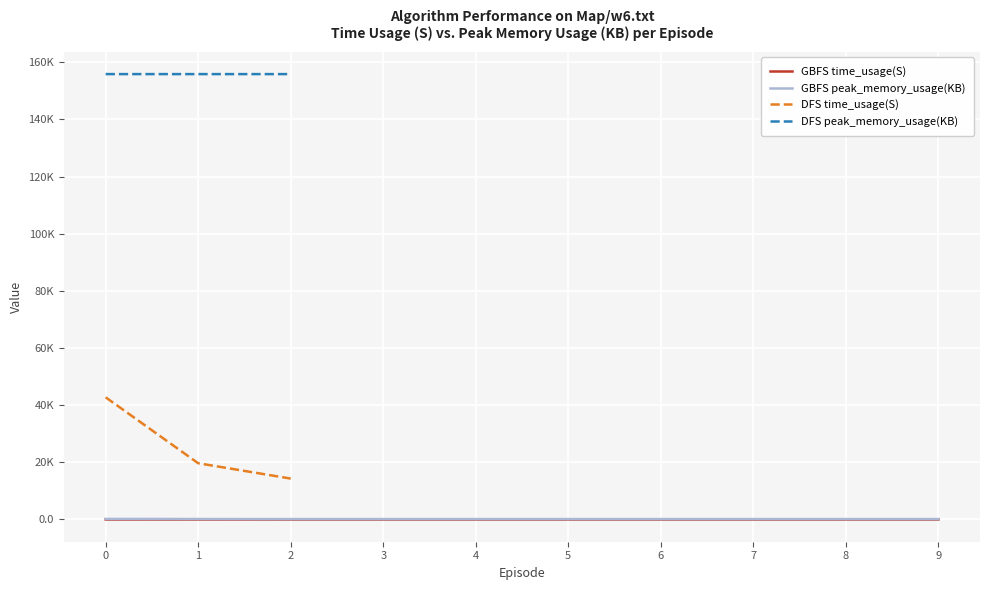

What is the difference between the maximum and minimum values in the GBFS peak_memory_usage(KB) series?

47.2